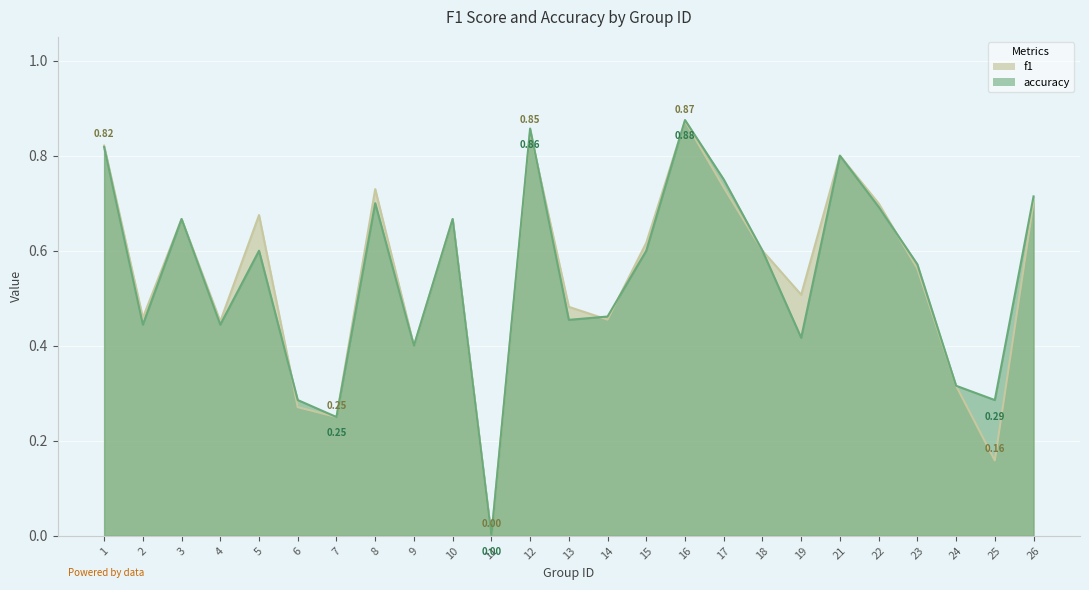

How many times do f1 and accuracy cross each other?

6